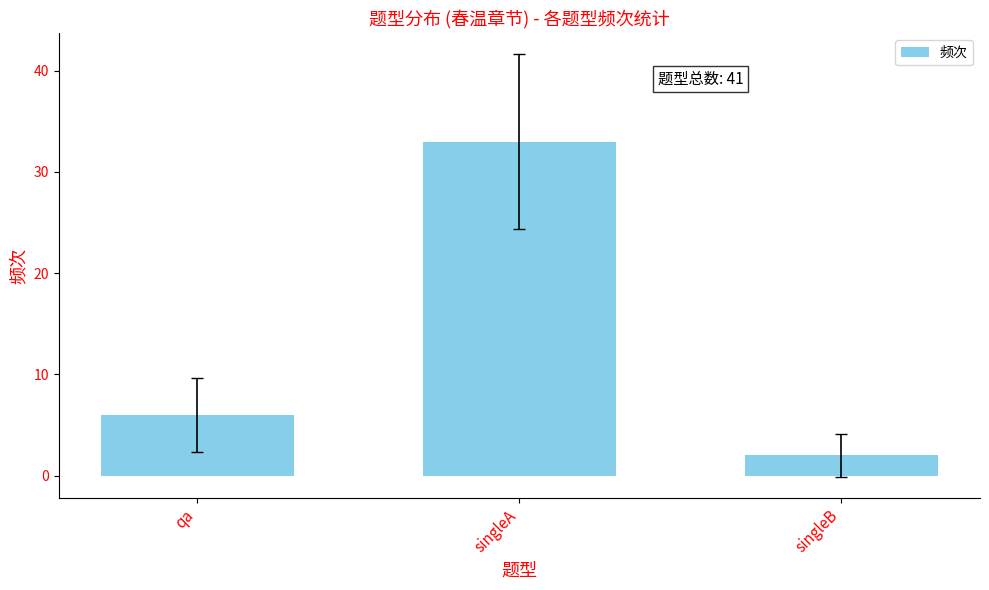

How many data points does each series have?

3